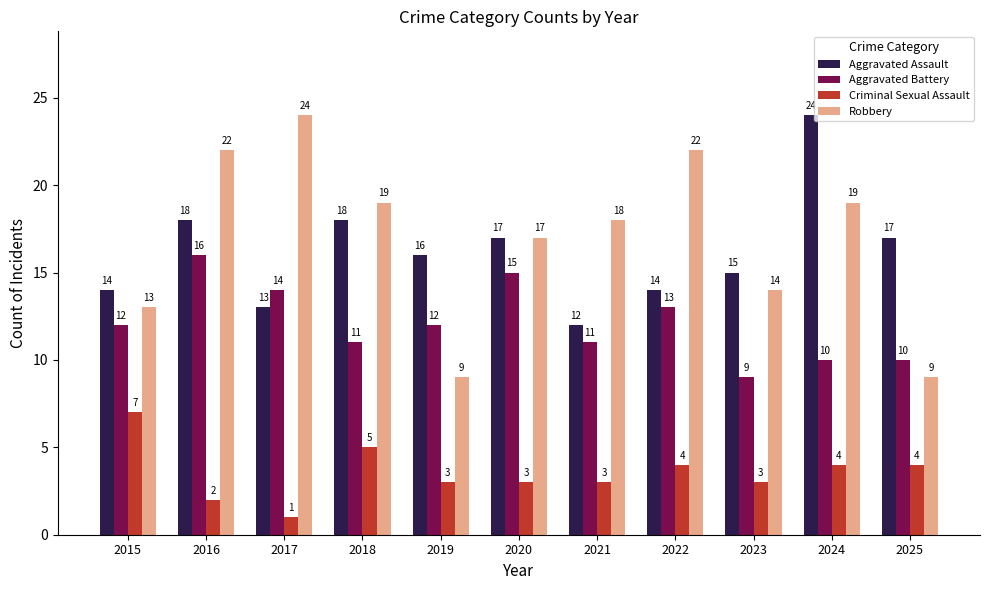

What is the difference between the second highest and second lowest values in the Robbery series?

13